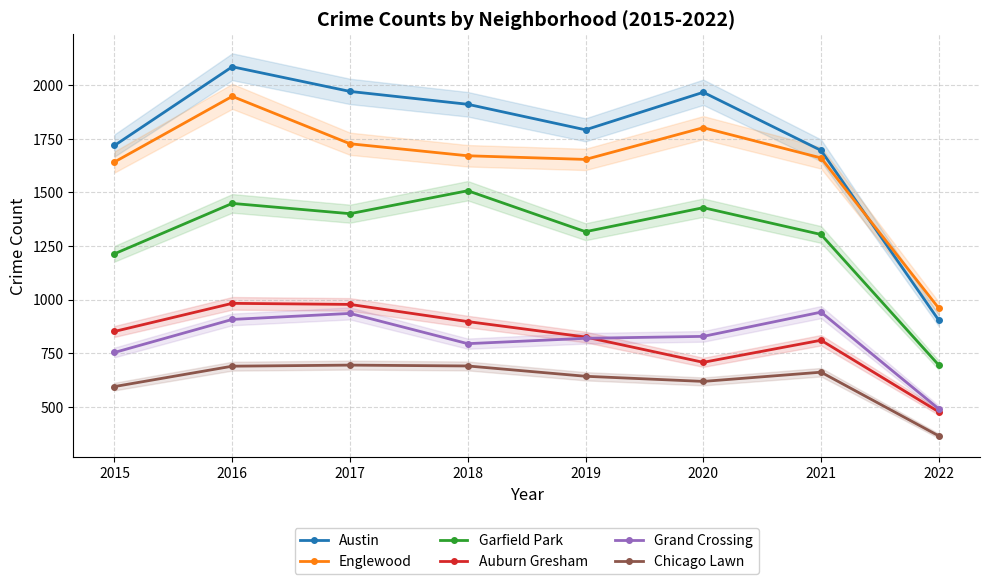

True or false: Auburn Gresham and Englewood cross at least once.

False